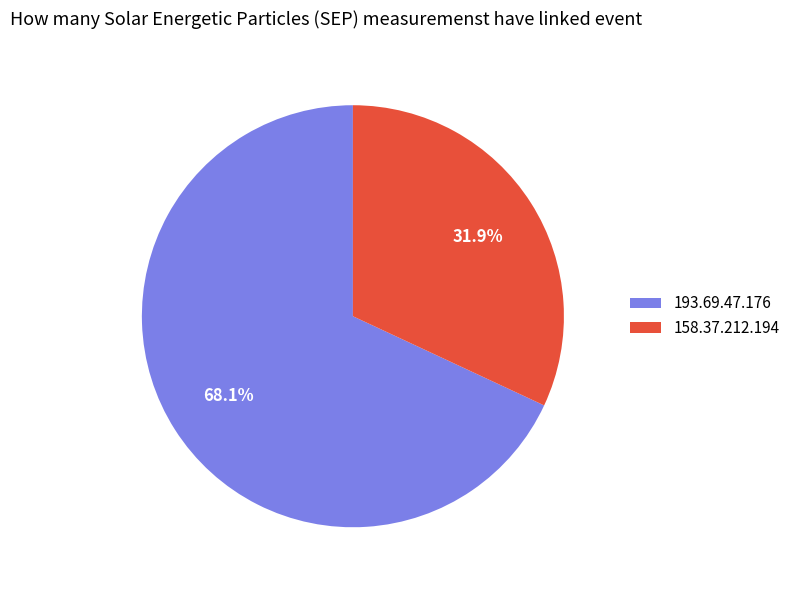

Do 193.69.47.176 and 158.37.212.194 together represent more than half of the pie?

Yes